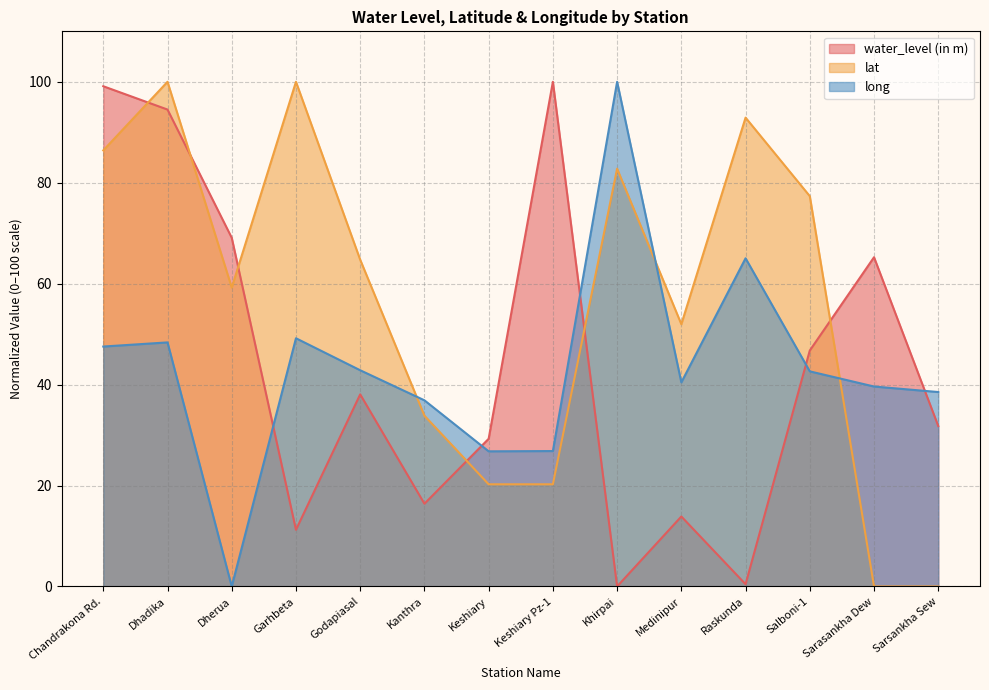

How many lines are shown in the chart?

3